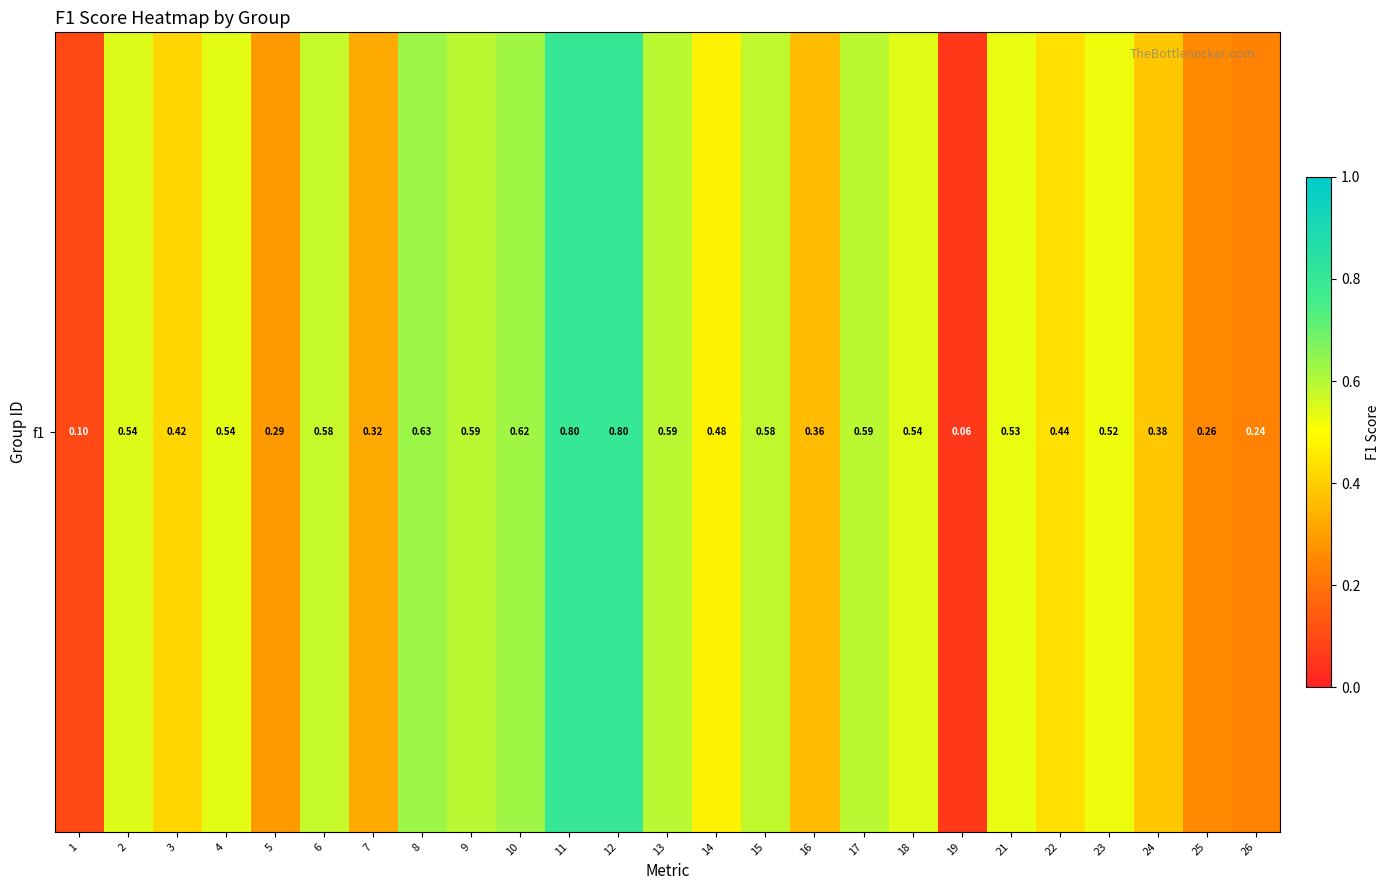

What is the minimum value shown in the chart?

0.1